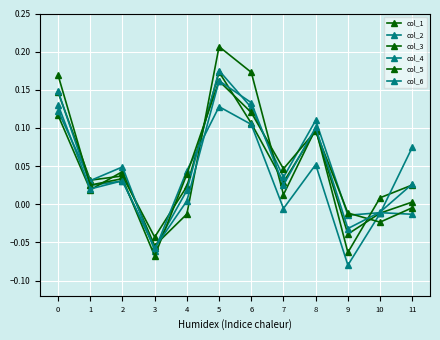

How many interior local peaks does the col_2 series have?

4